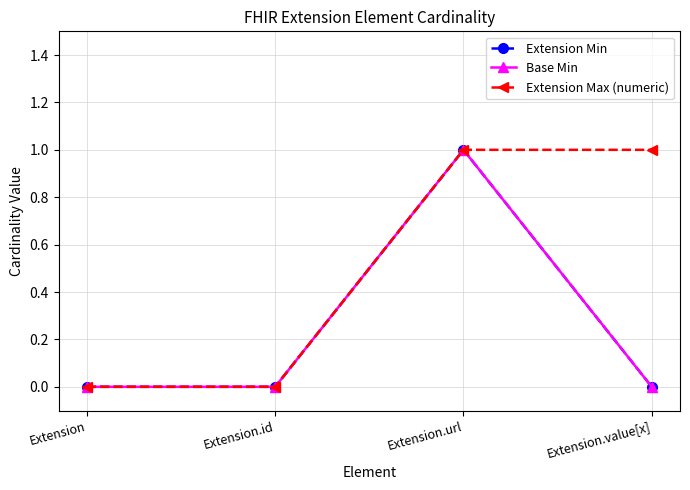

What is the maximum value for Extension Min?

1